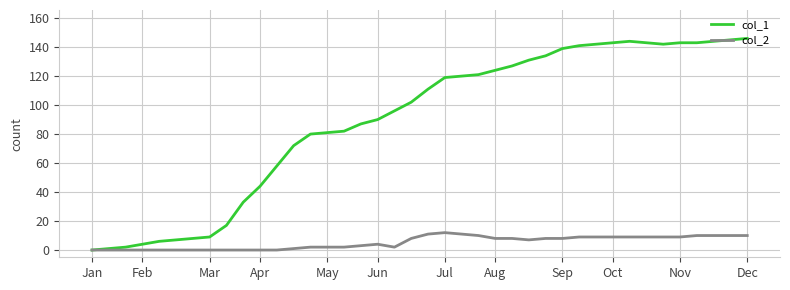

Which series has the largest total across all categories?

col_1